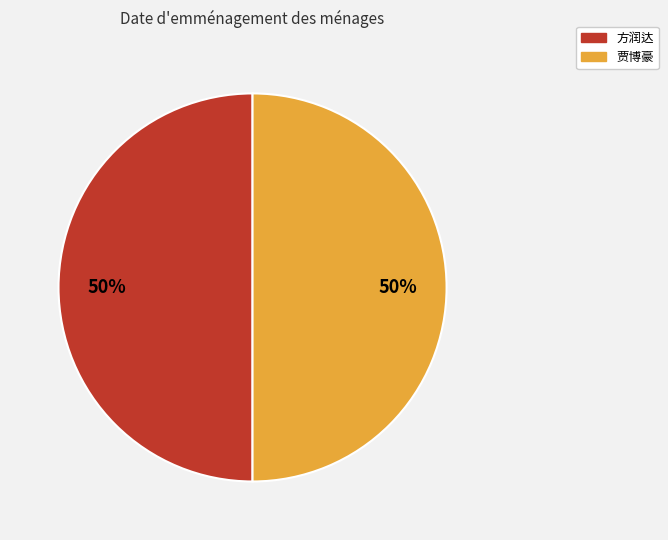

To the nearest percent, what is the combined percentage of 方润达 and 贾博豪?

100%